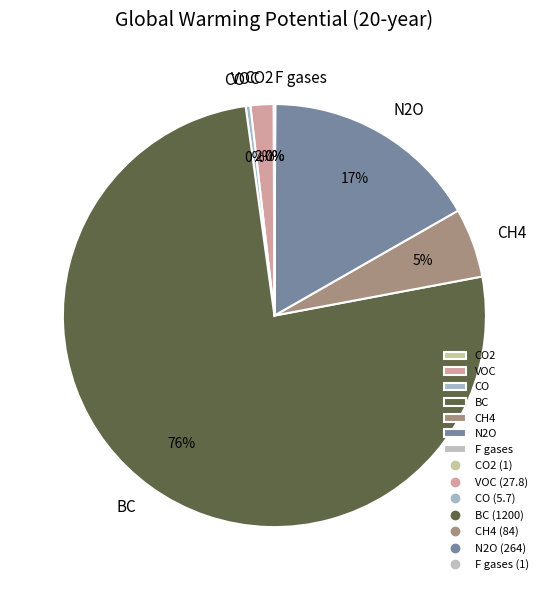

What percentage is the VOC slice, to the nearest percent?

2%